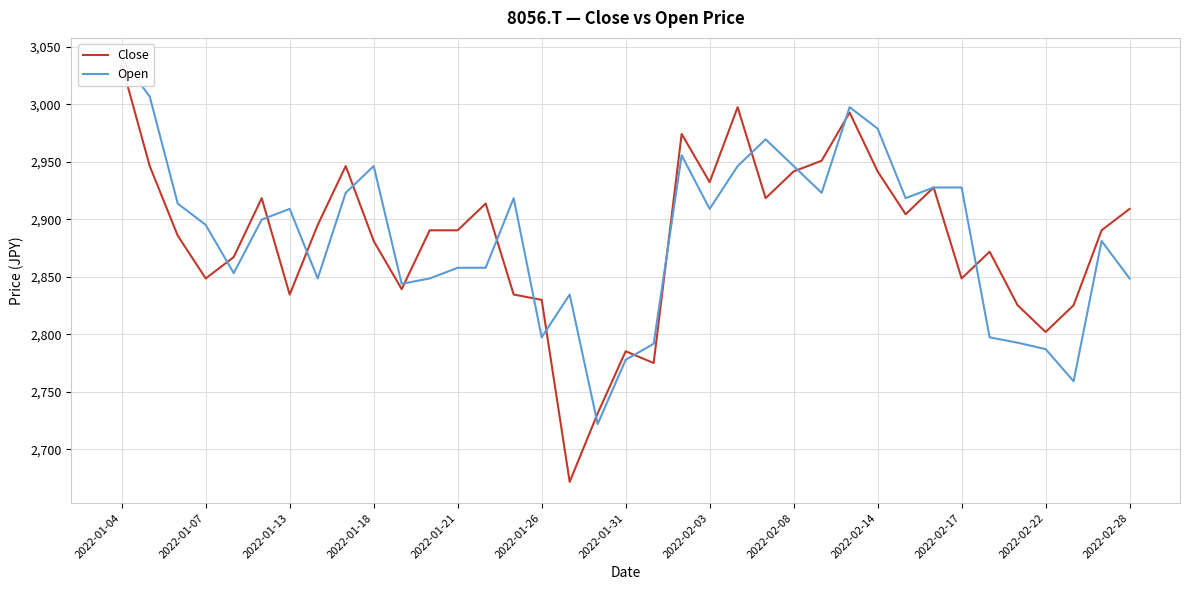

Rank the series by their average value, from highest to lowest.

Open, Close